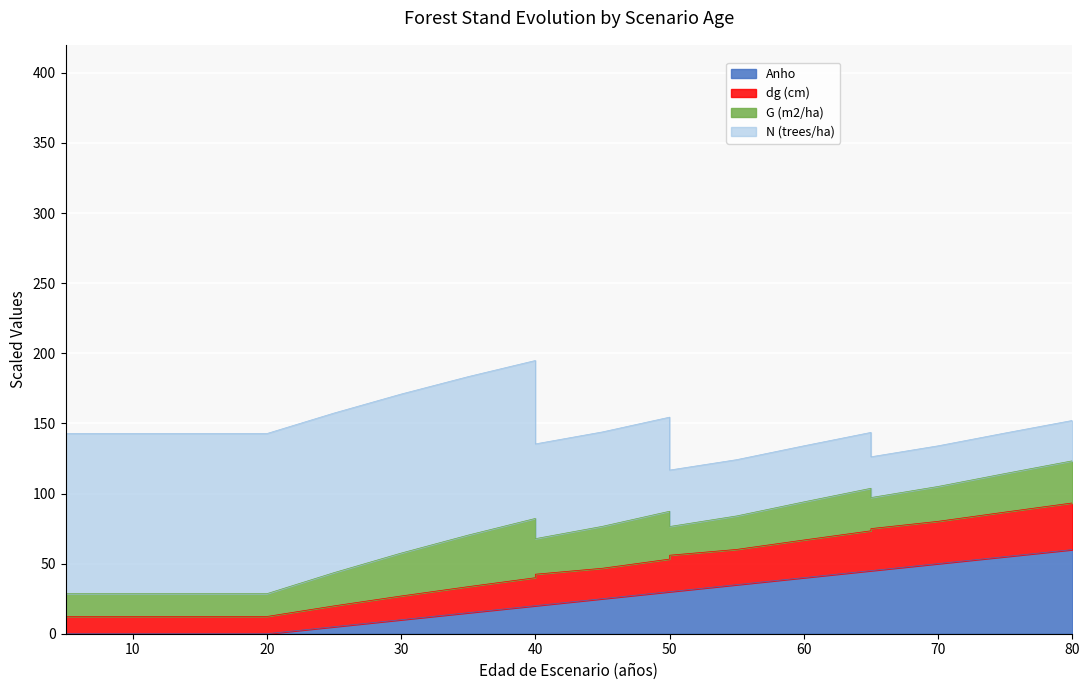

How many data points in Anho are less than 25?

10